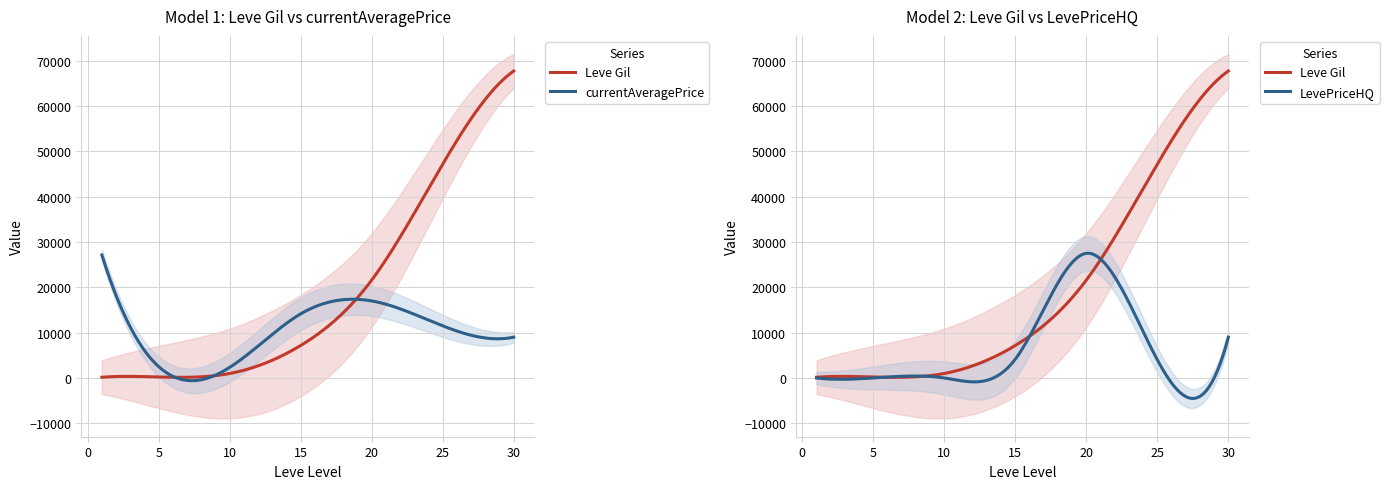

Read the Leve Gil value at 25, to the nearest 50.

47200